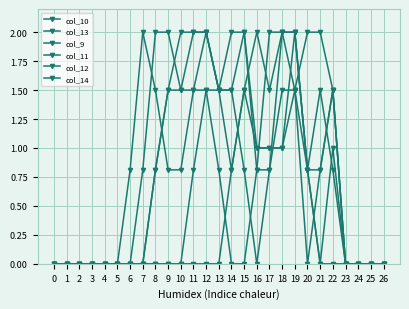

What is the value of the col_11 point at the 20th from the left?

1.5